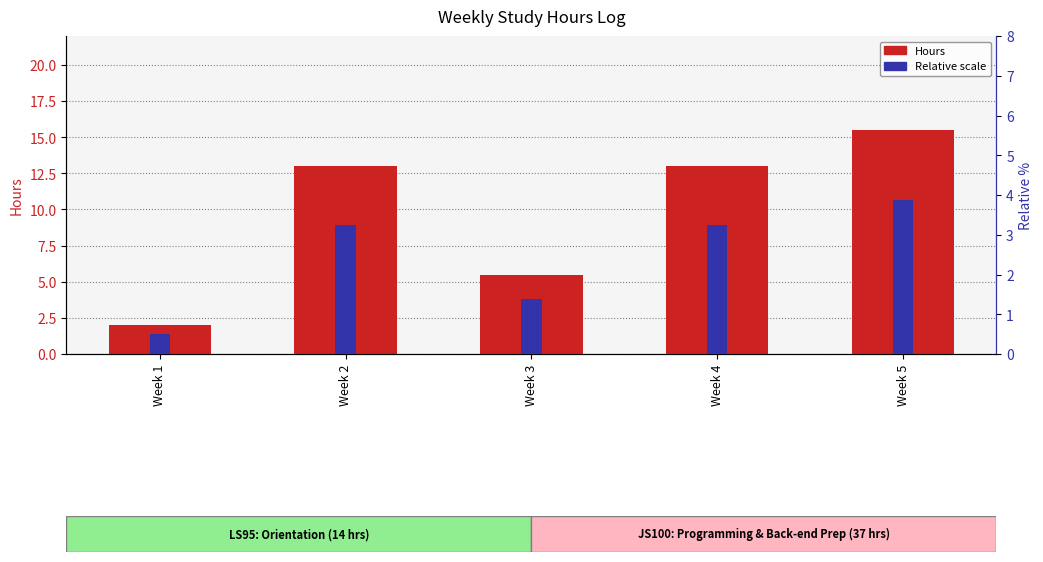

What is the spread (max minus min) of values at Week 4?

9.8